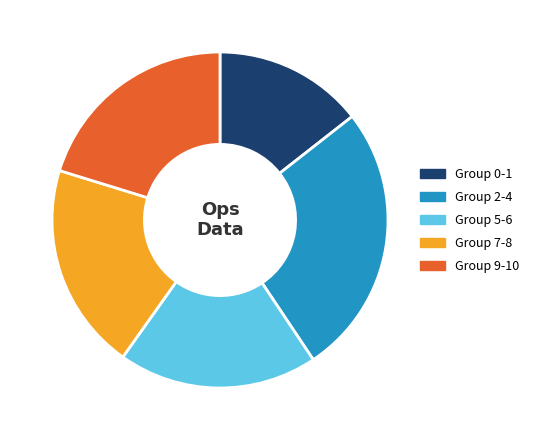

Does Group 9-10 represent more than half of the total?

No